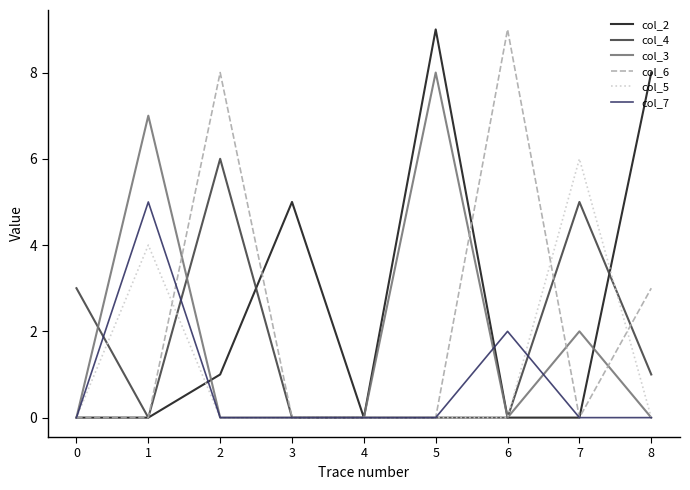

Which series ends up on top after the final intersection of col_3 and col_2?

col_2